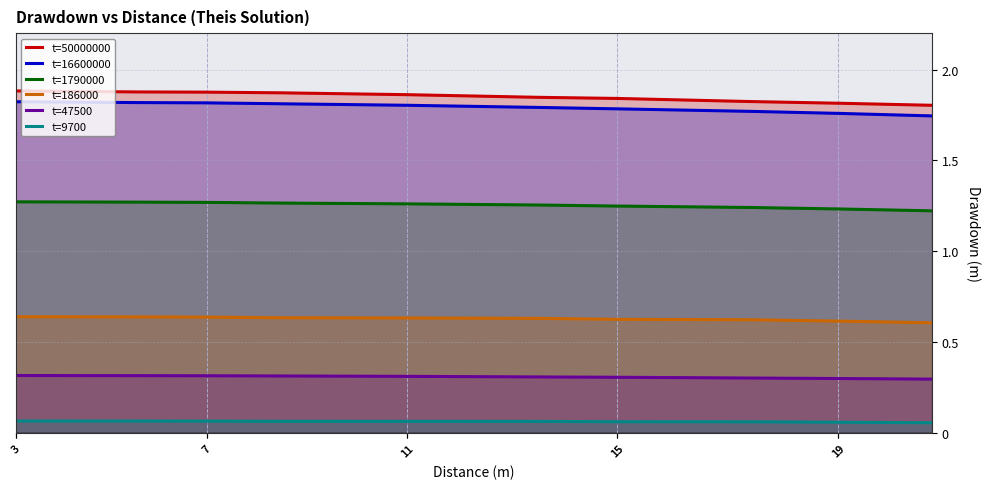

The value of t=186000 at 3 is 0.6. True or false?

True